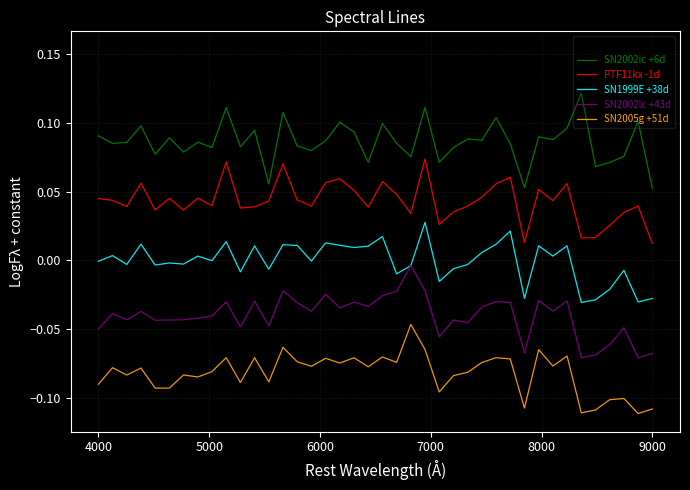

Which series has the largest total across all categories?

SN2012ca -2d